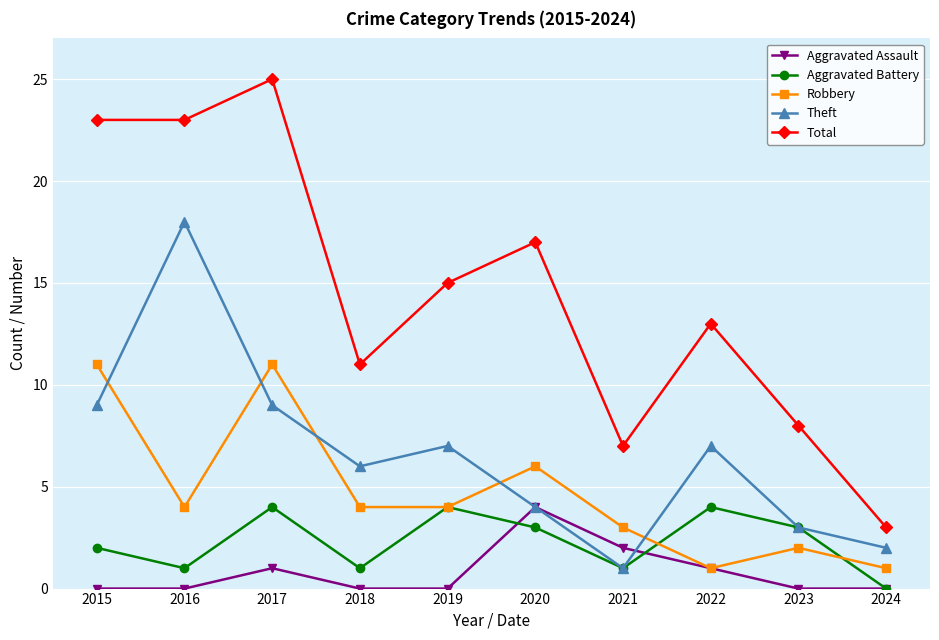

How many lines are shown in the chart?

5